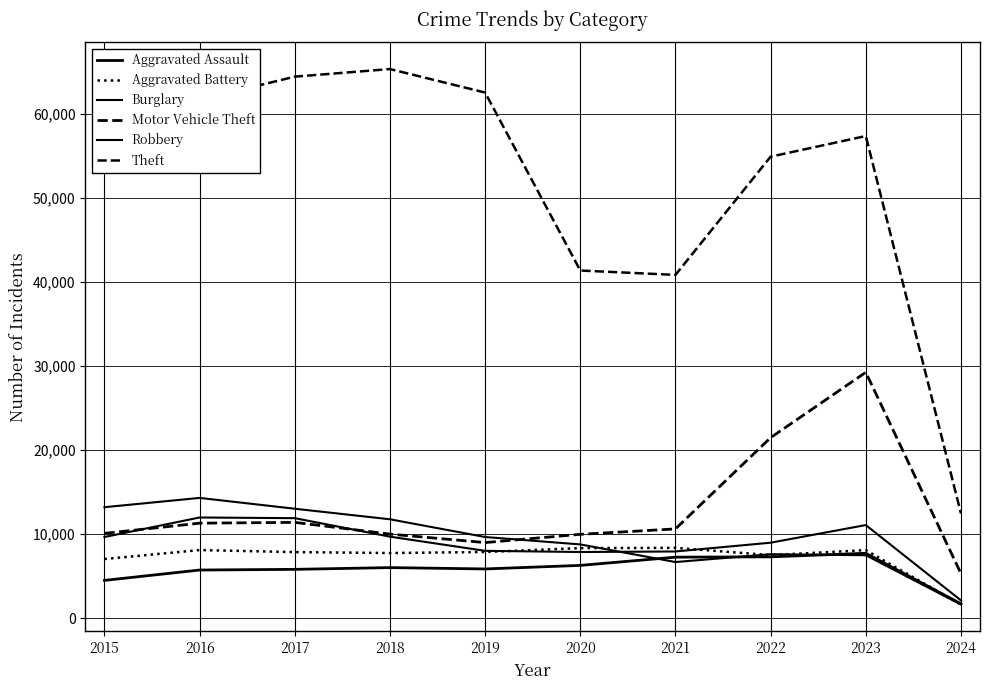

What is the total value across all series at 2020?

82486